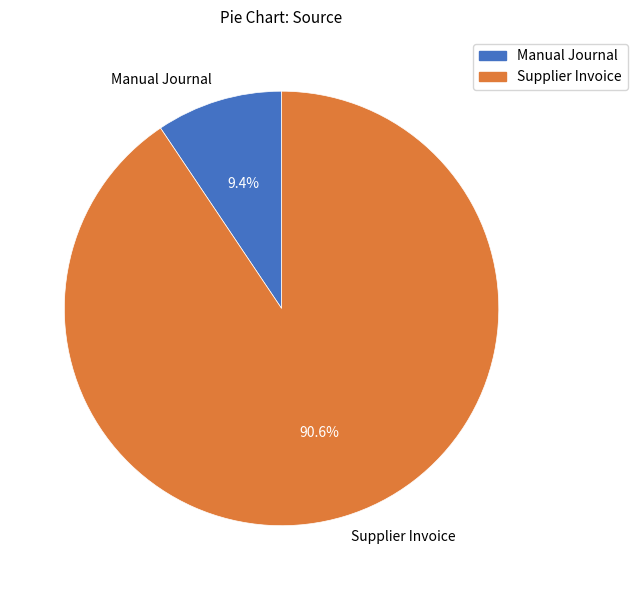

How much of the chart is everything except Manual Journal?

90.6%